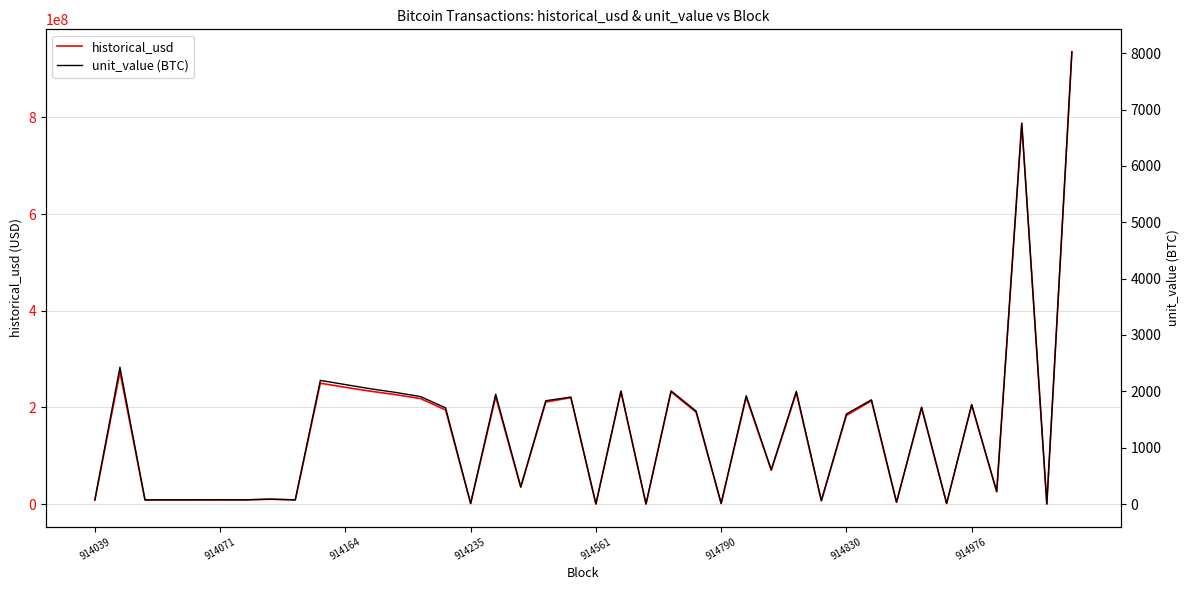

Is the value of historical_usd at 26 greater than the value of unit_value (BTC) at 13?

Yes